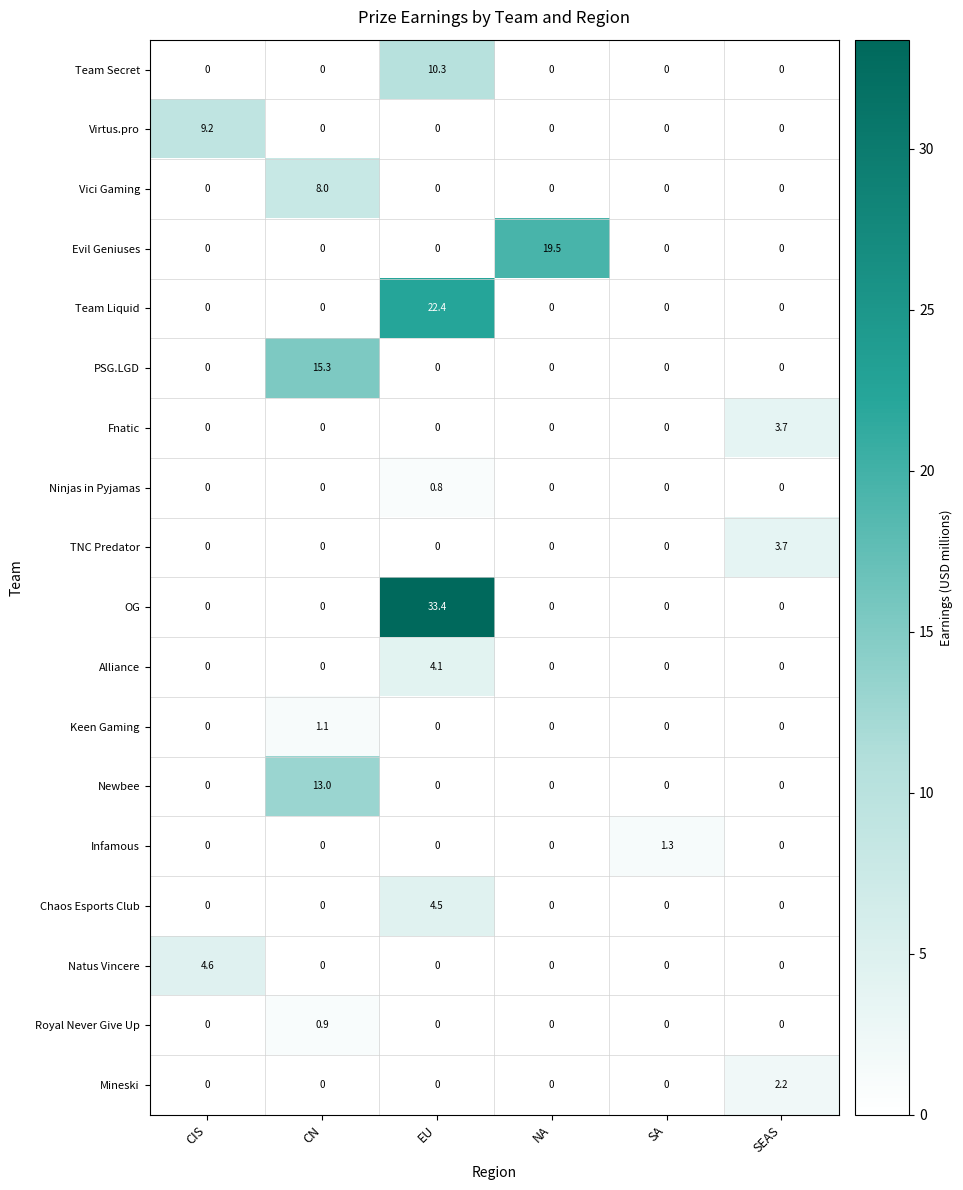

Is it true that Natus Vincere equals -2.9 at EU?

False